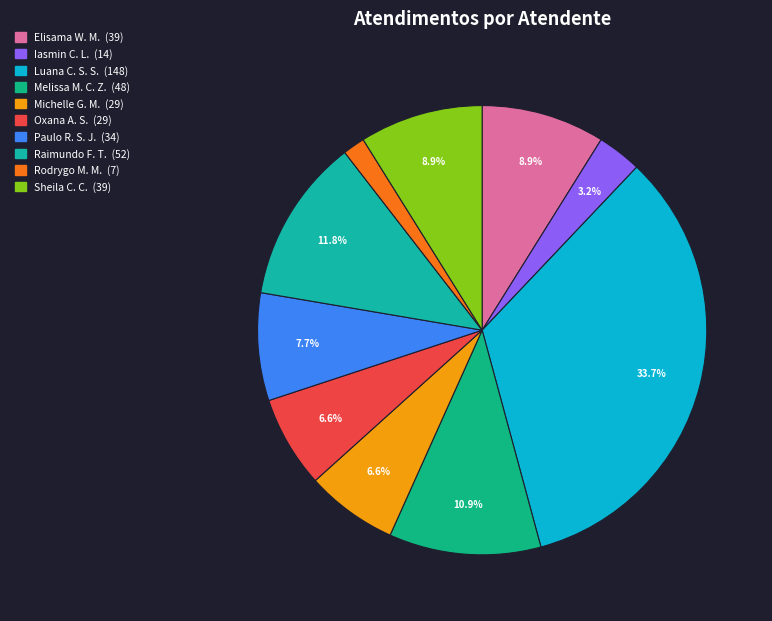

Which category has the biggest portion of the pie?

Luana Cristine Sa dos Santos